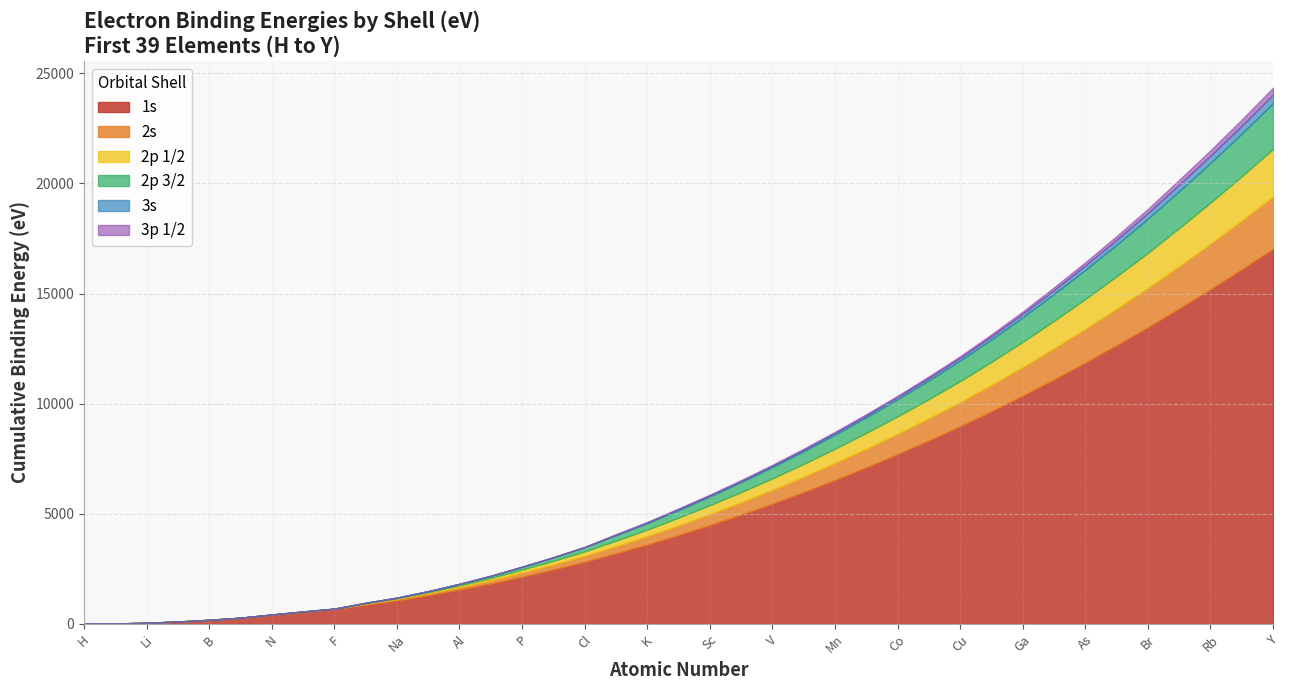

Which series has the widest spread of values?

1s